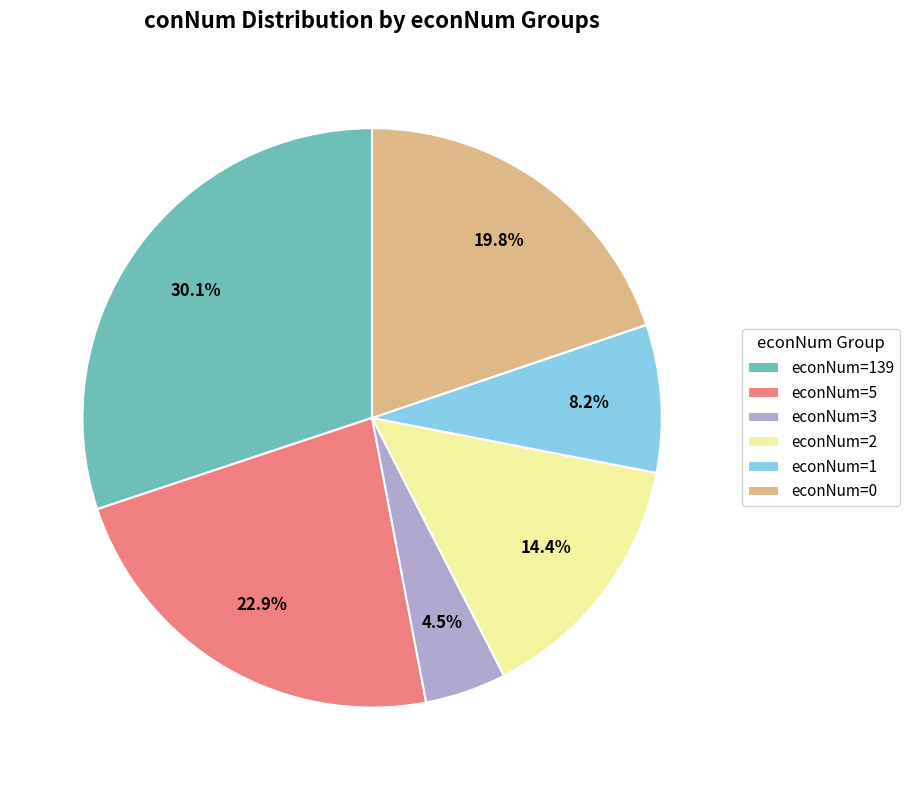

Does any single category account for the majority?

No